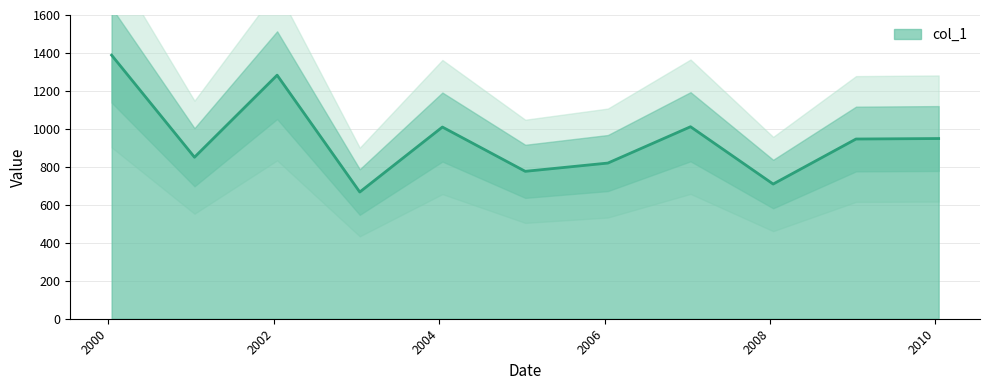

Where is the first local minimum?

2001-01-15